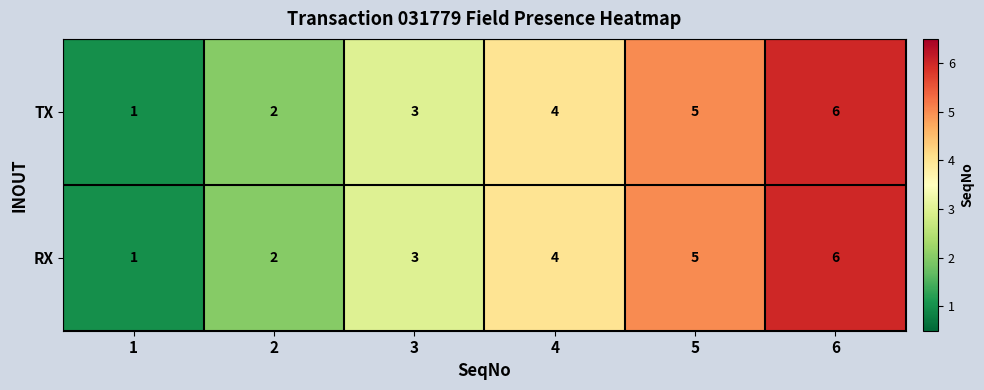

How many RX values are between 2 and 5?

4